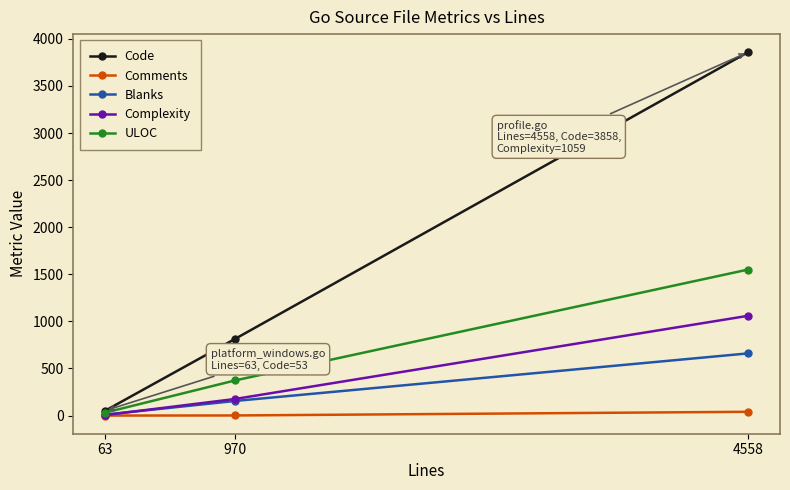

What is the sum of the Code values at 970 and 4558?

4672